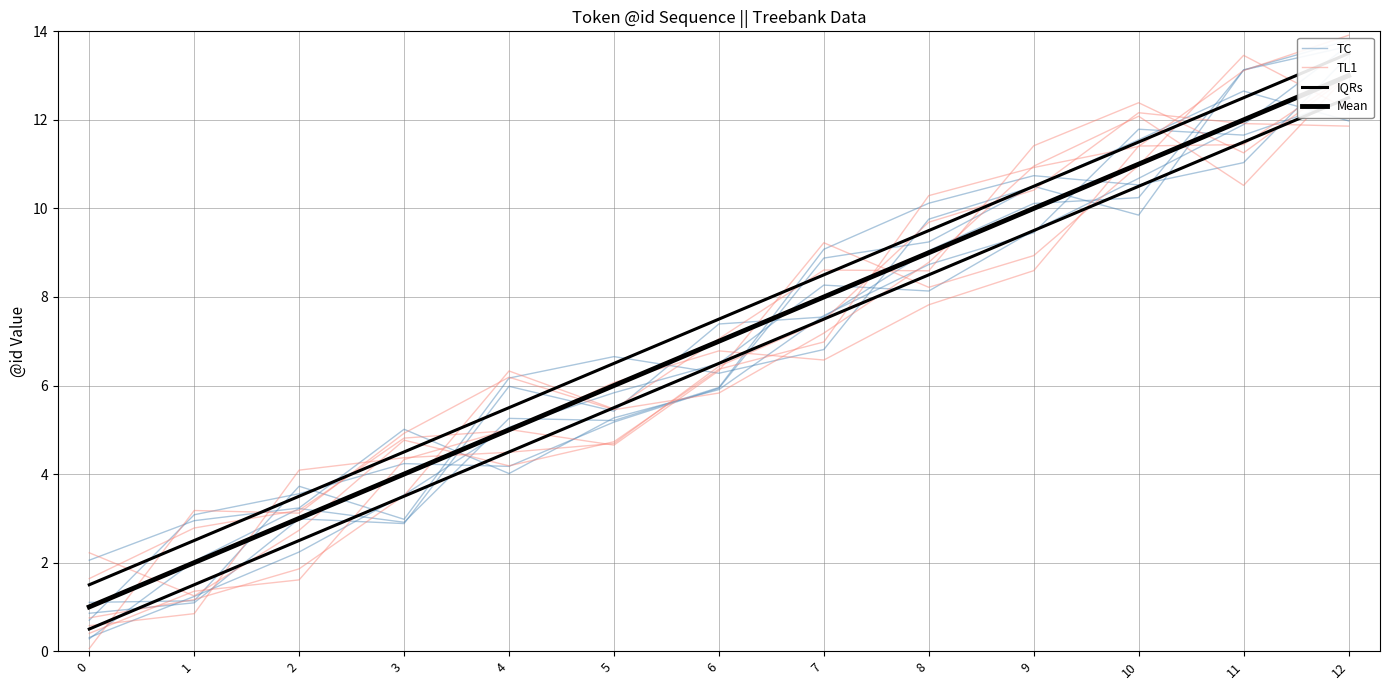

Does the chart have visible grid lines?

Yes